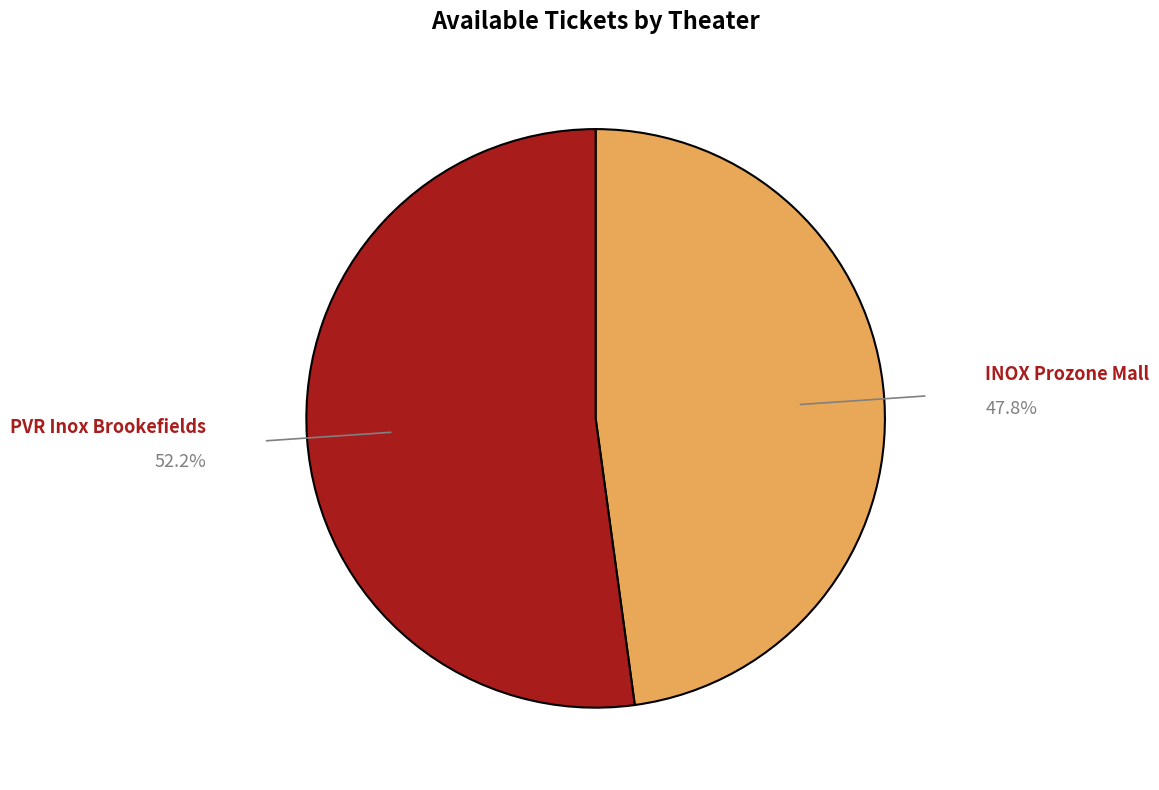

Is there any slice that represents more than half of the pie?

Yes